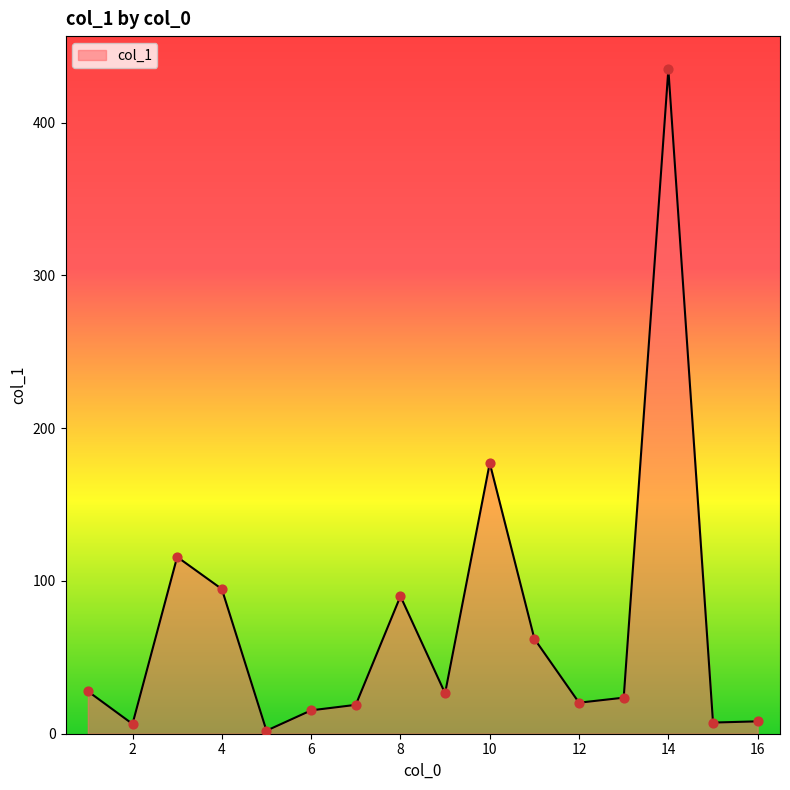

What is the difference between the maximum and minimum values?

432.8